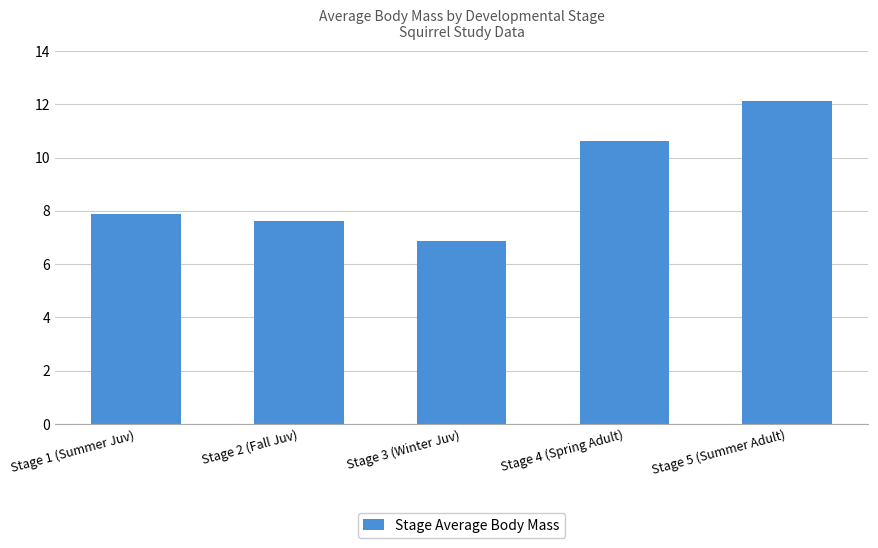

What is the greatest value displayed?

12.1